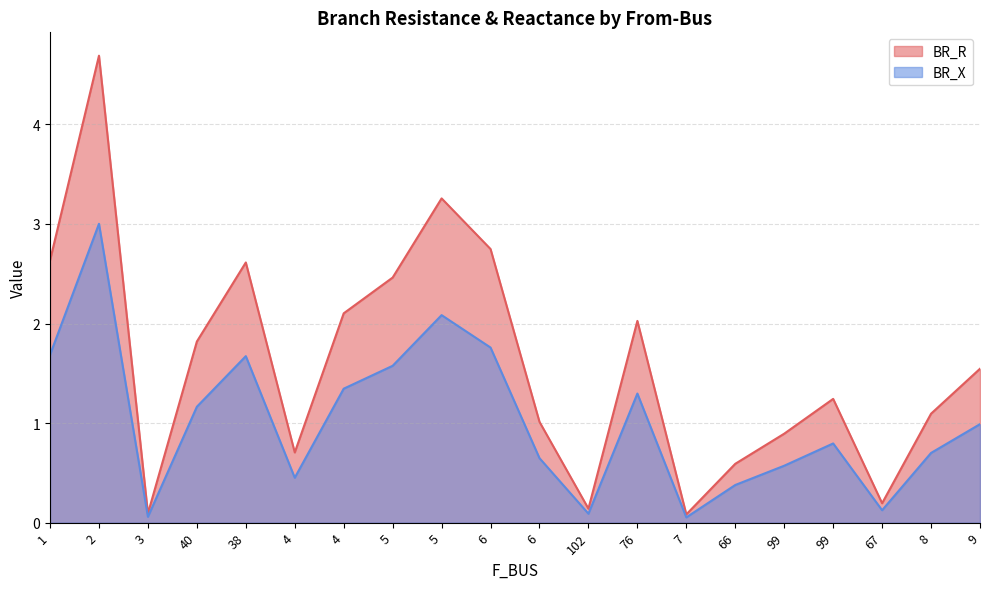

What is the label of the 2nd point from the left?

2